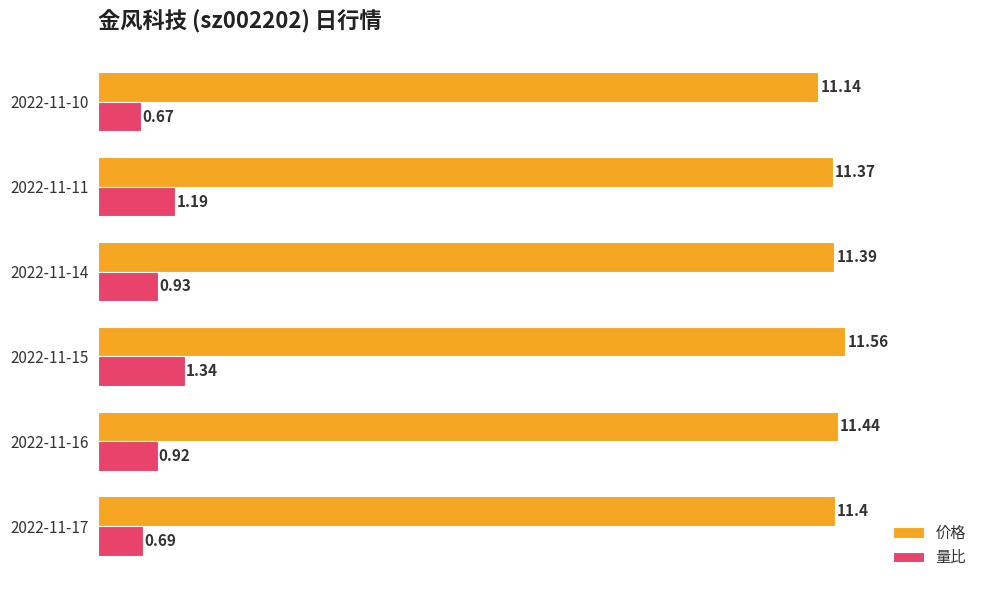

List the labels in order of 价格 value, smallest first.

2022-11-10, 2022-11-11, 2022-11-14, 2022-11-17, 2022-11-16, 2022-11-15